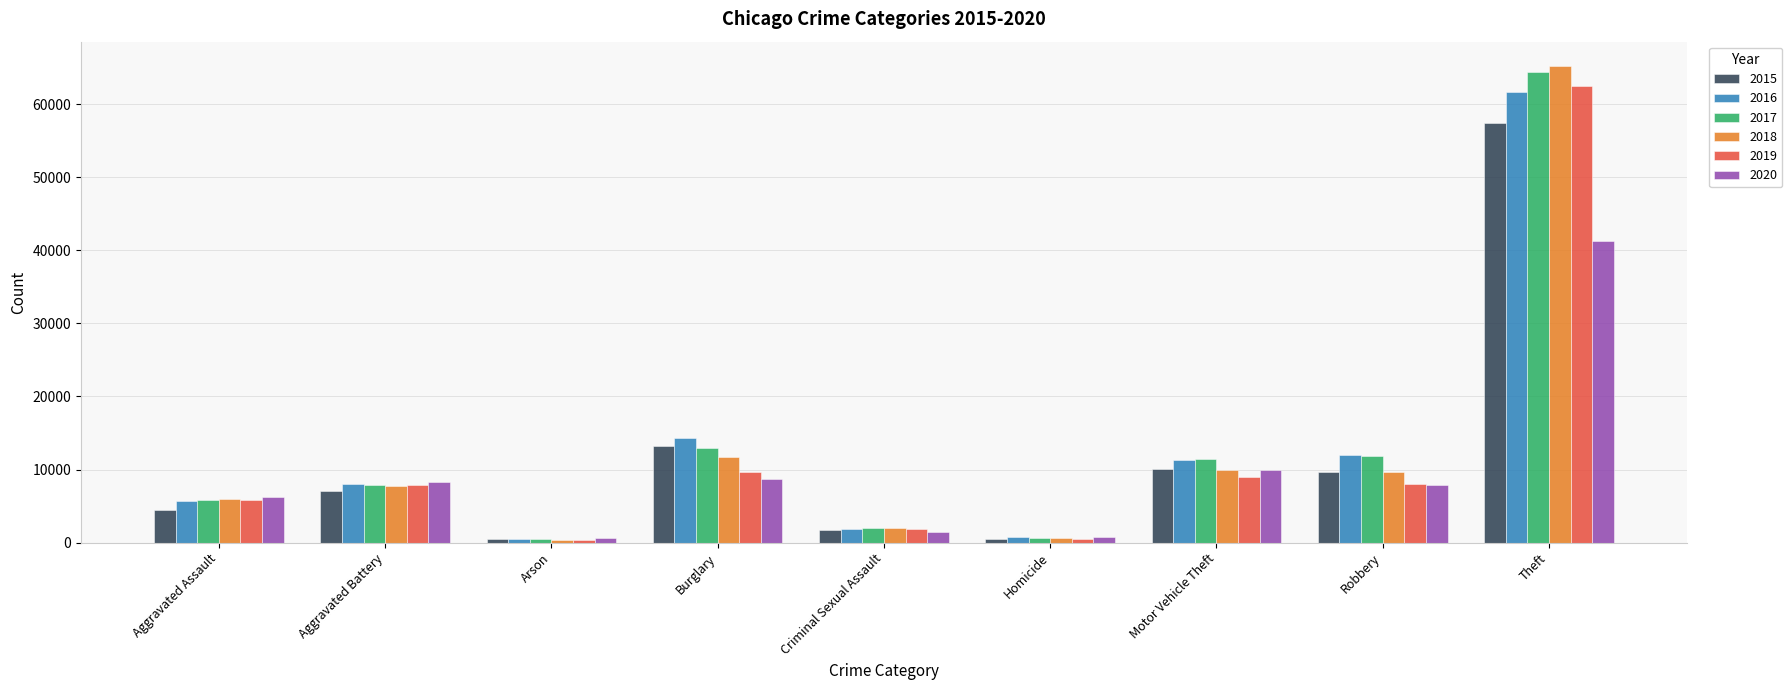

What is the lowest value of the 2015 series?

448